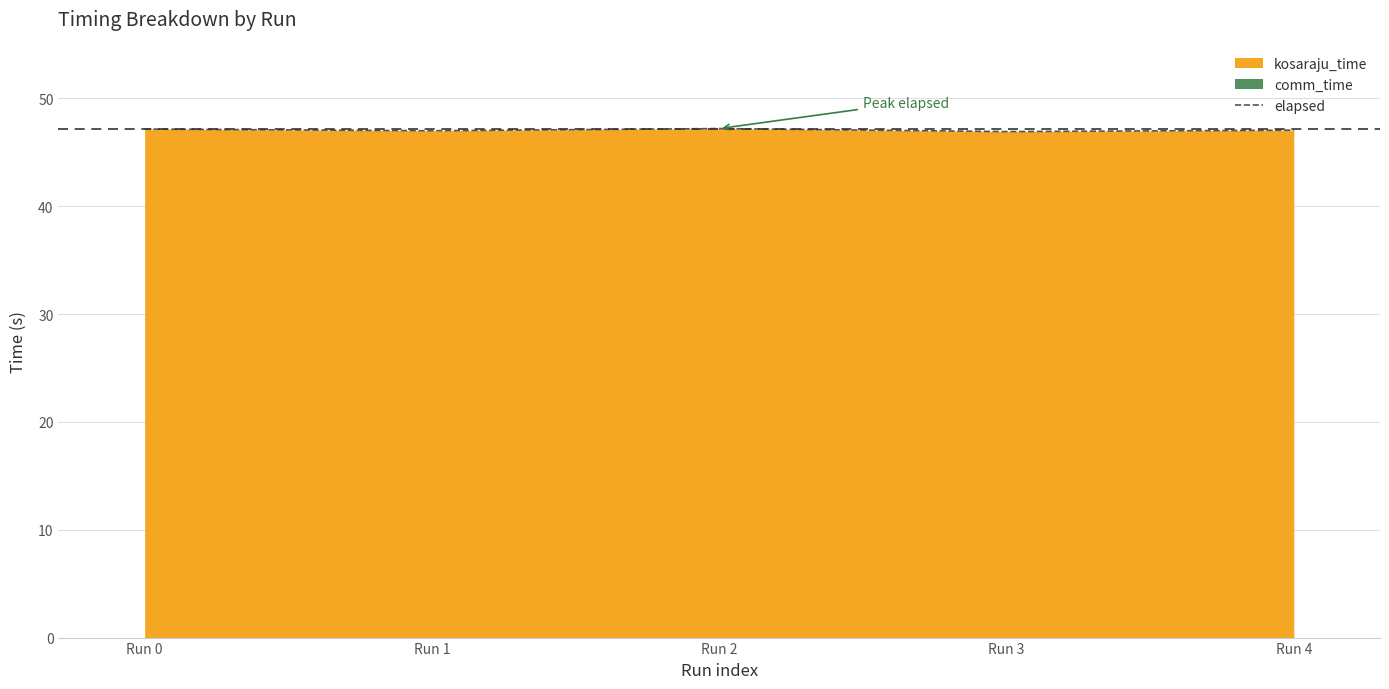

Approximately how many times larger is the value at Run 2 compared to Run 3?

1.0